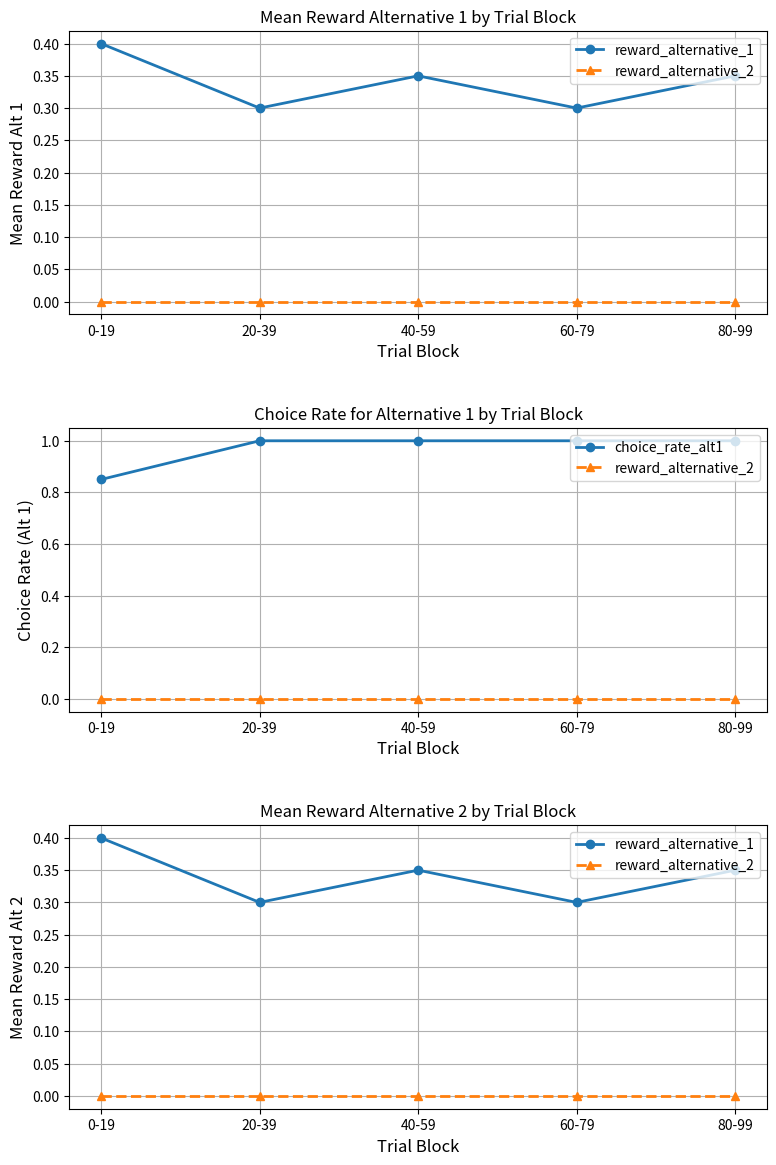

How many data points does each series have?

5